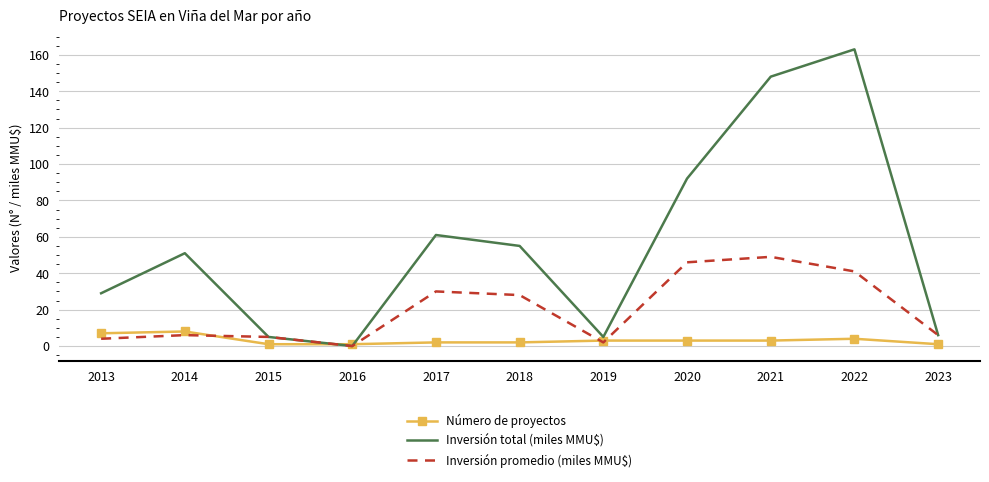

Reading left to right, transcribe all the data shown in this chart.

Número de proyectos: 7	8	1	1	2	2	3	3	3	4	1
Inversión total (miles MMU$): 29	51	5	0	61	55	5	92	148	163	6
Inversión promedio (miles MMU$): 4	6	5	0	30	28	2	46	49	41	6